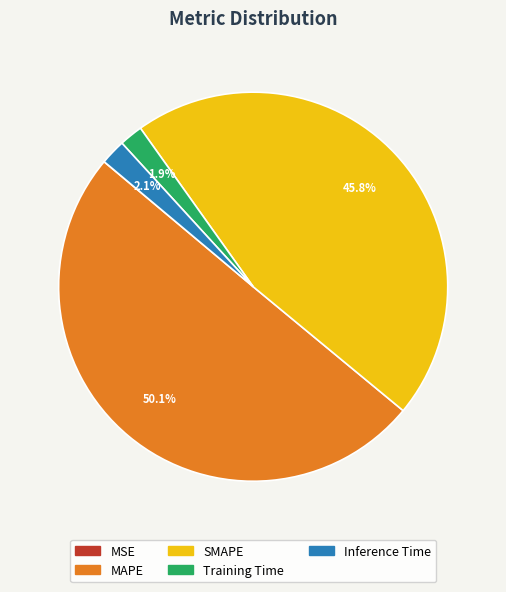

What is the majority slice?

MAPE